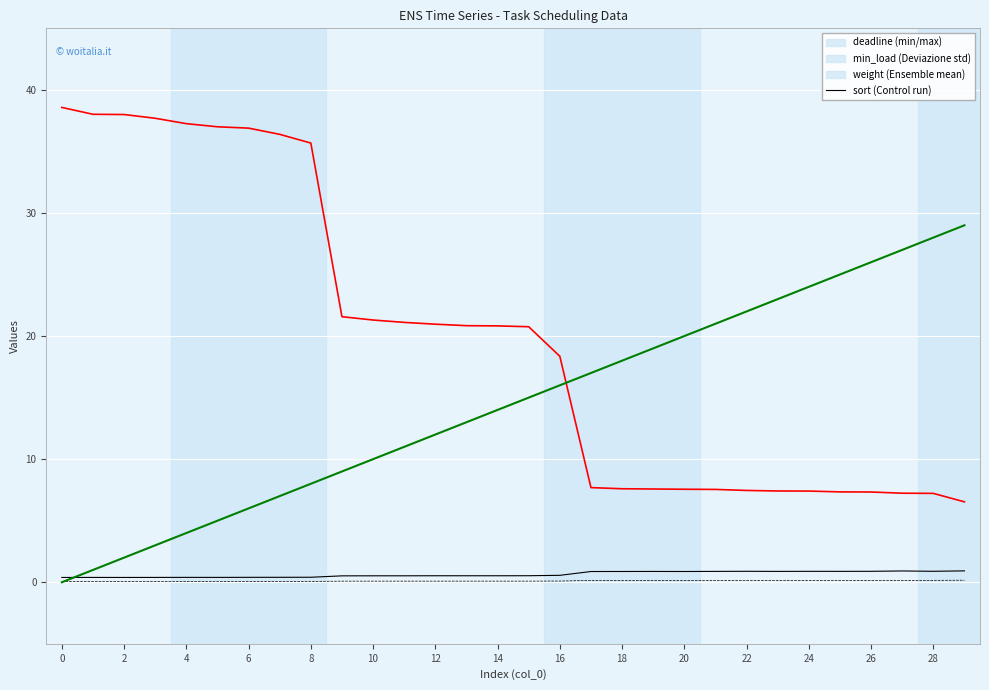

What is the greatest value displayed?

38.6